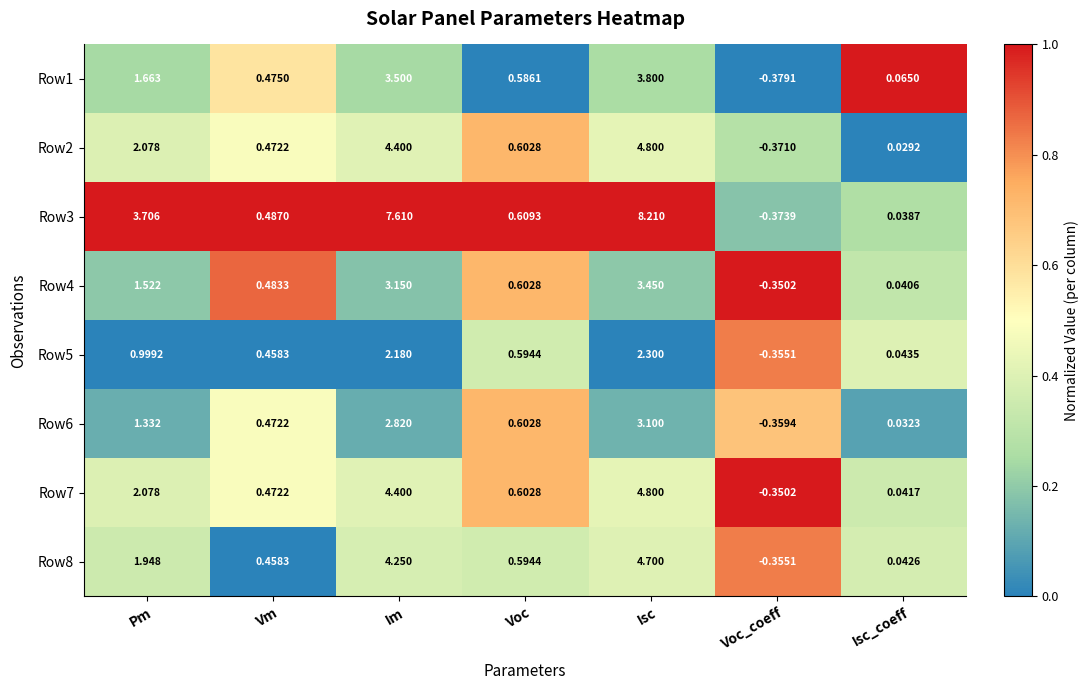

How many series are shown in this chart?

8